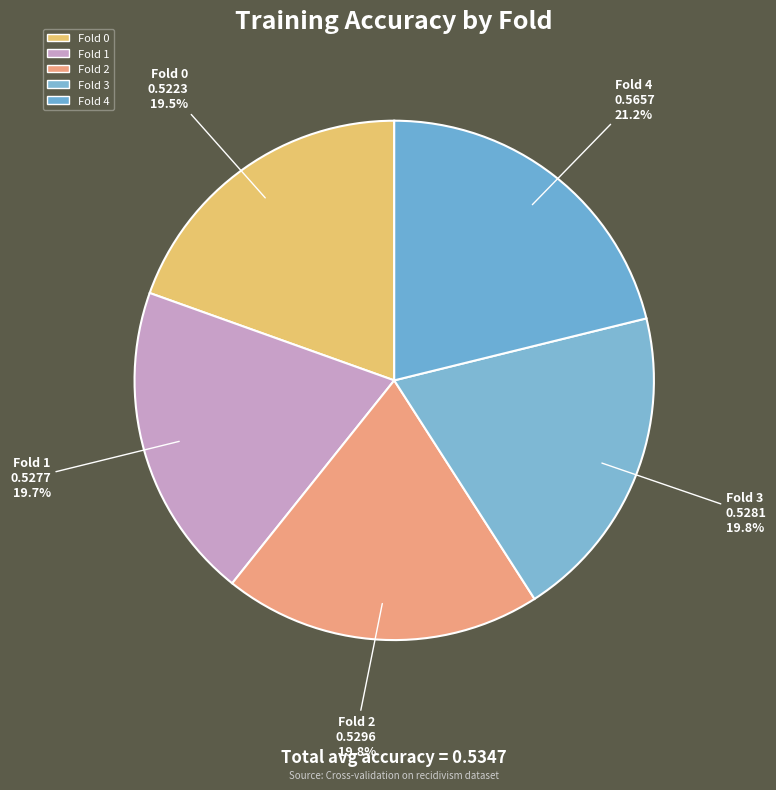

What percentage is the Fold 1 slice, to the nearest percent?

20%